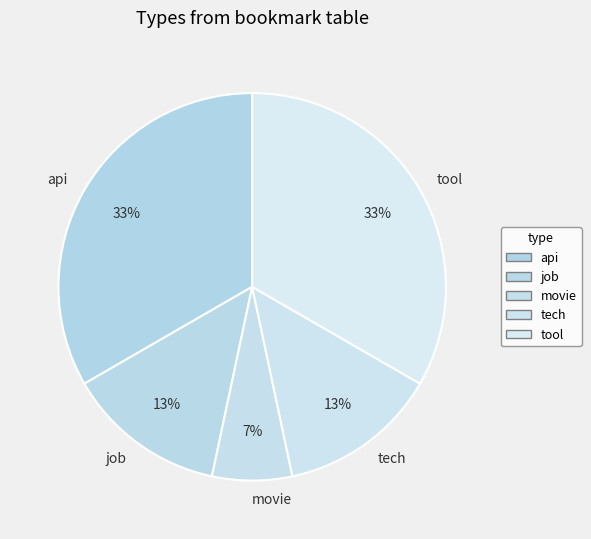

To the nearest percent, what percentage of the pie is tech?

13%